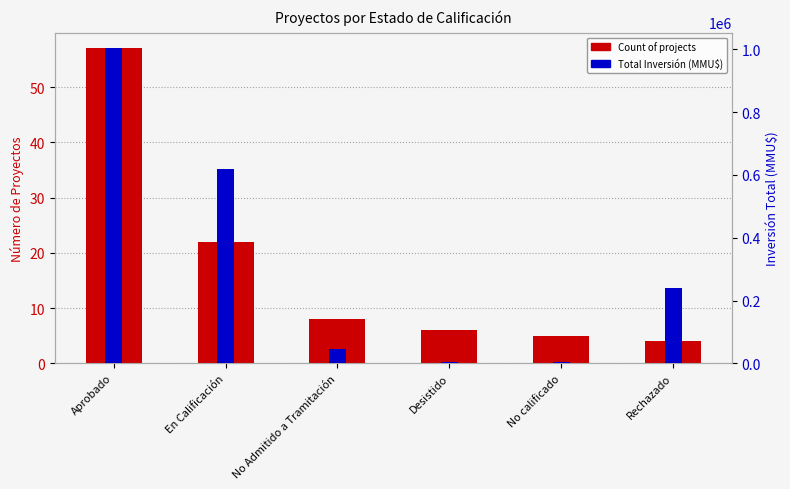

What position from the right is No calificado?

2